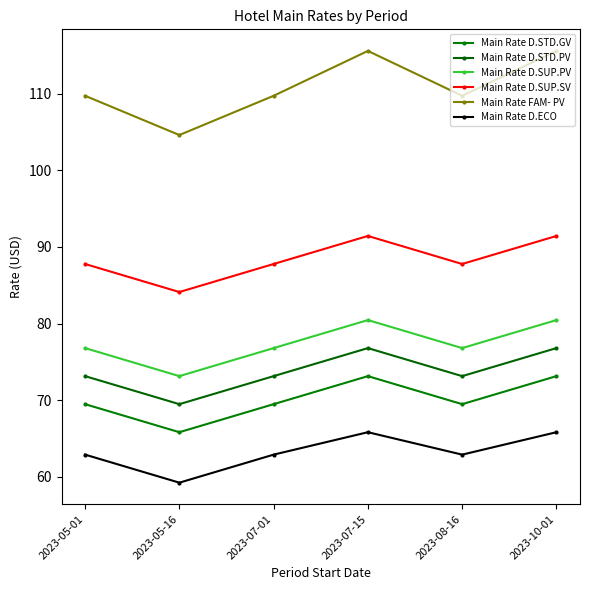

What is the average value of the Main Rate D.SUP.SV series?

88.4